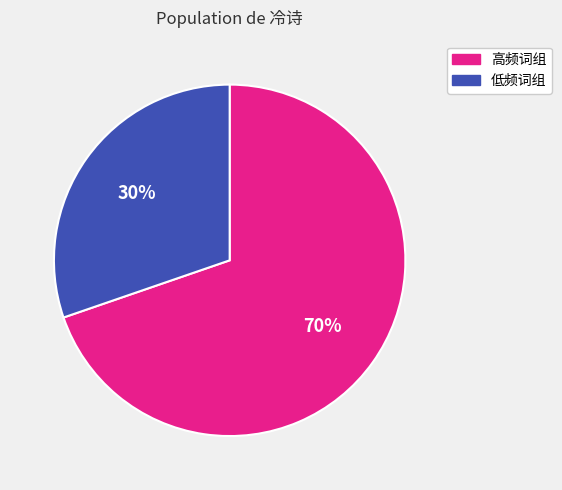

Rank the categories by value from lowest to highest.

低频词组, 高频词组